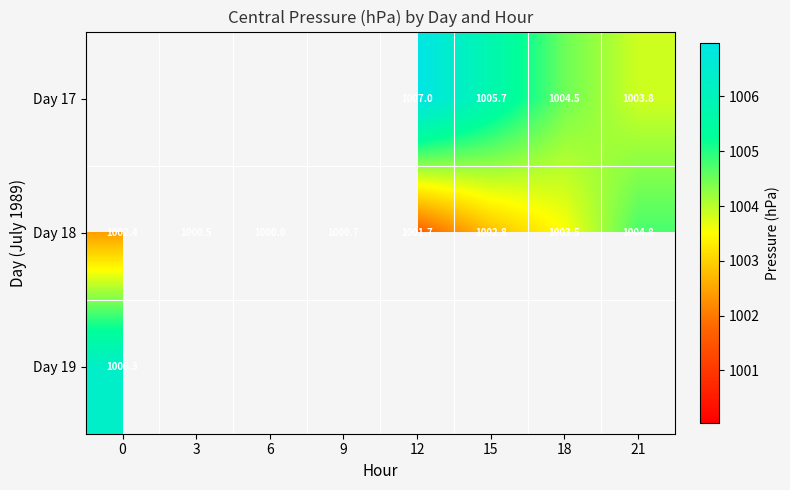

Is the value of Day 17 at 21 greater than the value of Day 18 at 6?

Yes